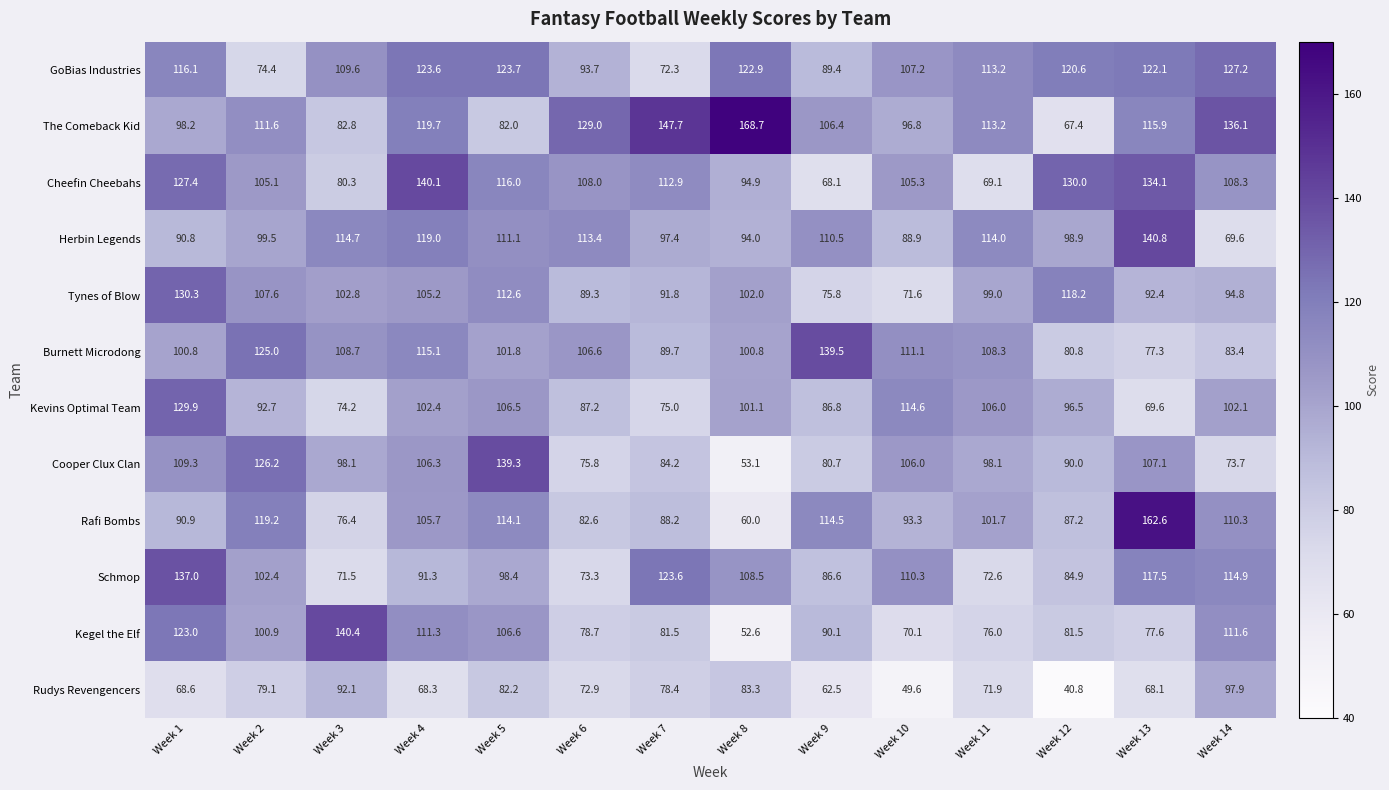

Which series has the widest spread of values?

Rafi Bombs